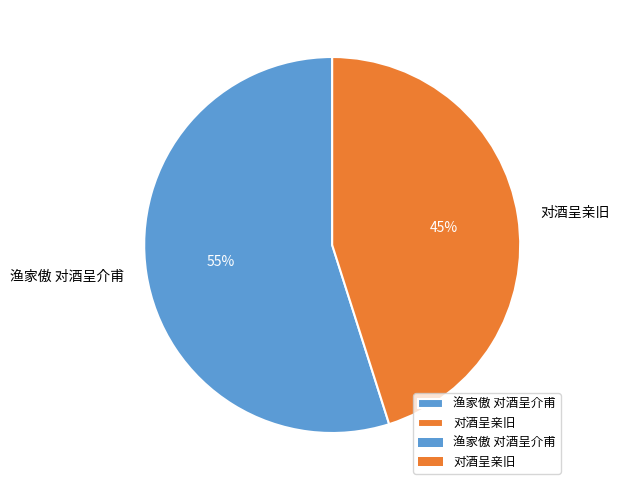

What is the smallest slice in the pie chart?

对酒呈亲旧